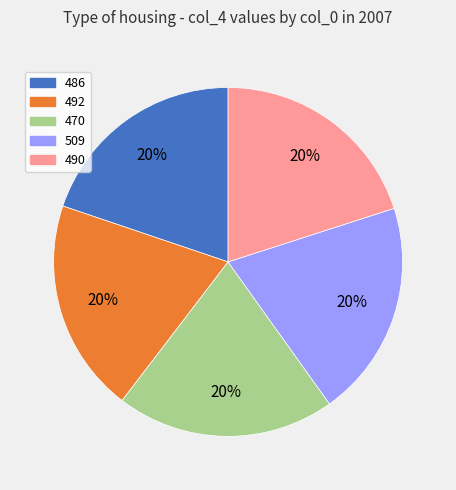

Does any single category account for the majority?

No